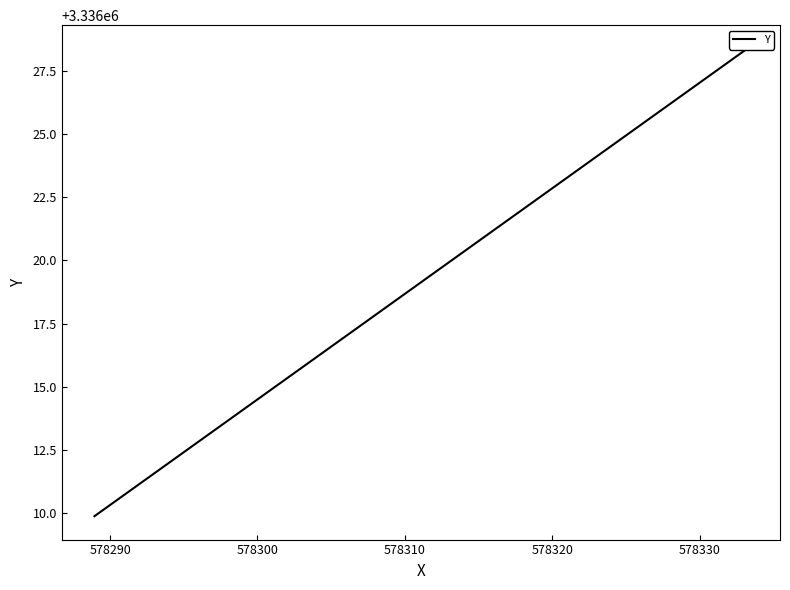

List the labels in order of value, largest first.

578300, 578290, 578280